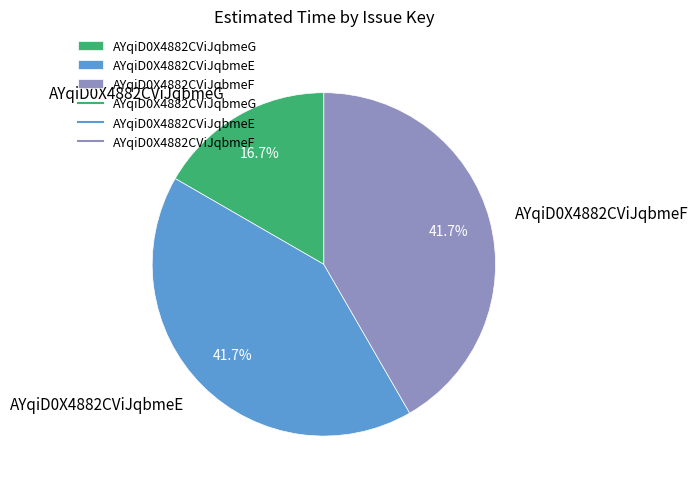

Do AYqiD0X4882CViJqbmeG and AYqiD0X4882CViJqbmeF together represent more than half of the pie?

Yes